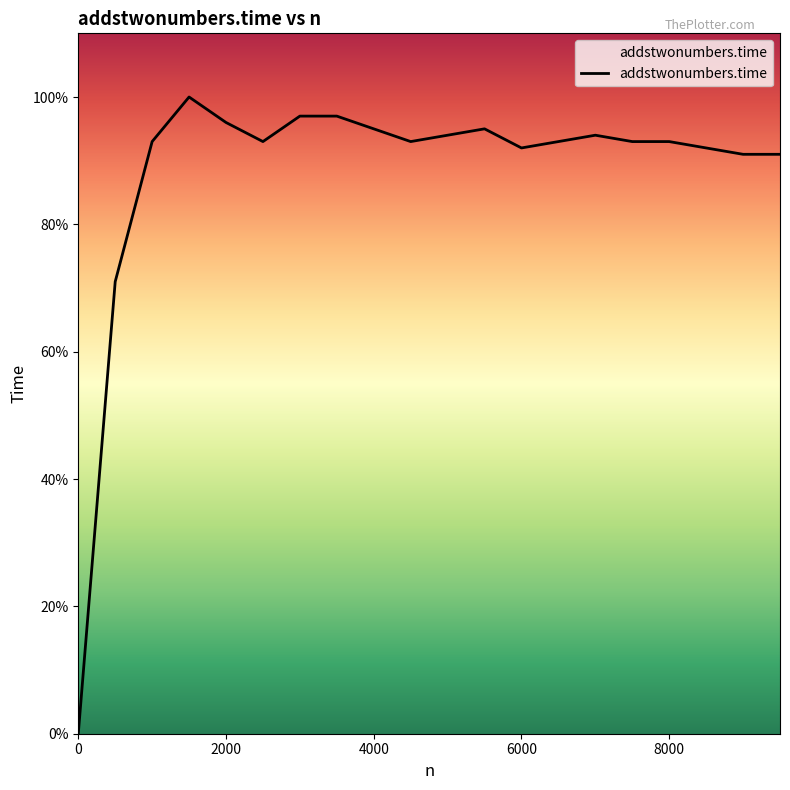

What is the difference between the maximum and minimum values?

100